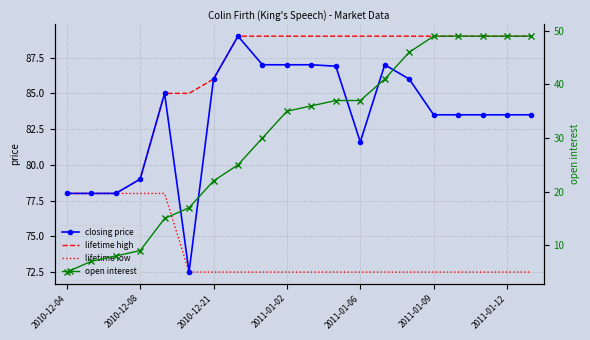

Which series has the largest range (max minus min)?

open interest